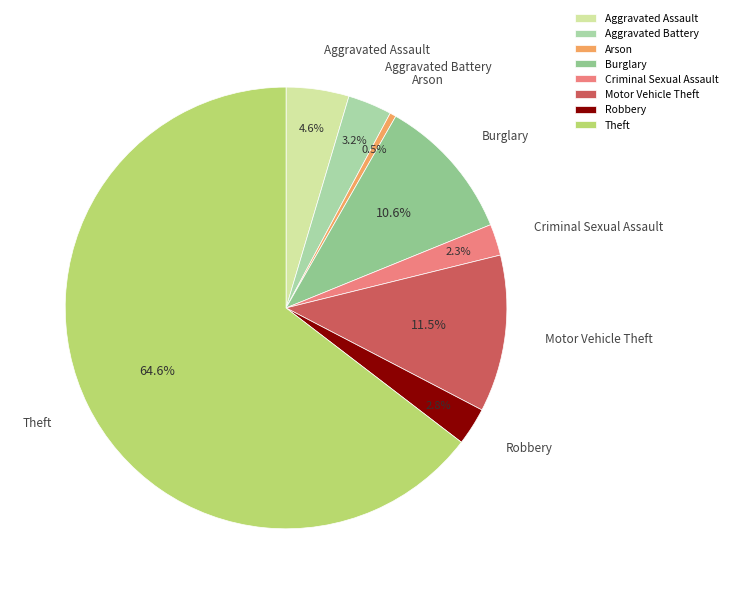

To the nearest percent, what portion does Theft represent?

65%